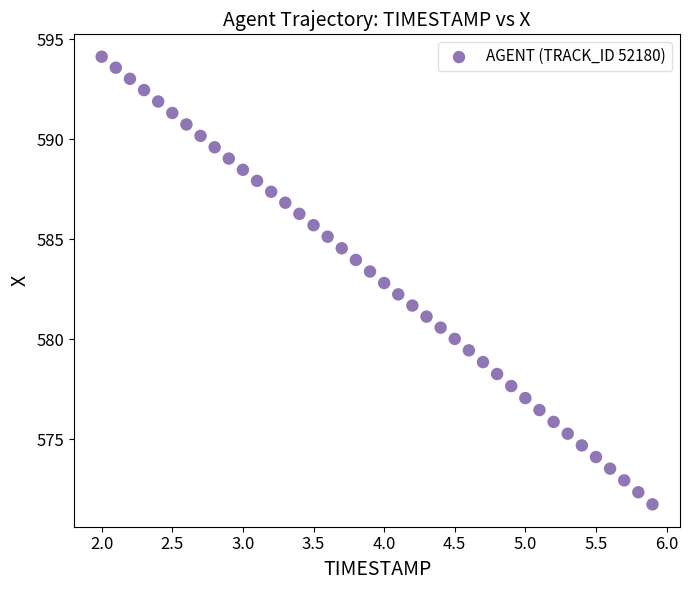

What is the range of Y values (max minus min)?

22.4